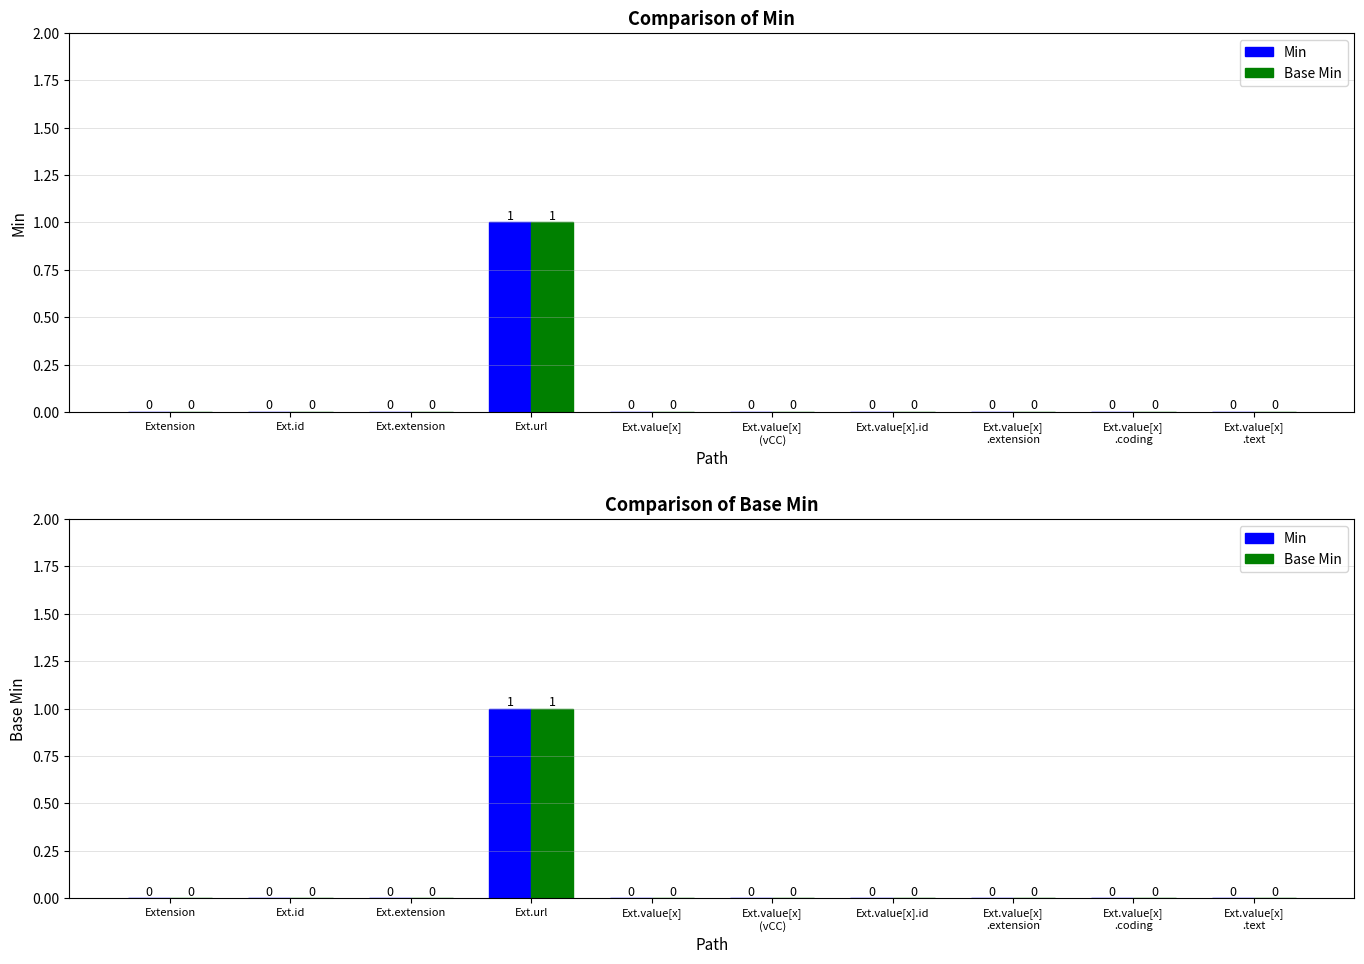

What is the maximum value shown in the chart?

1